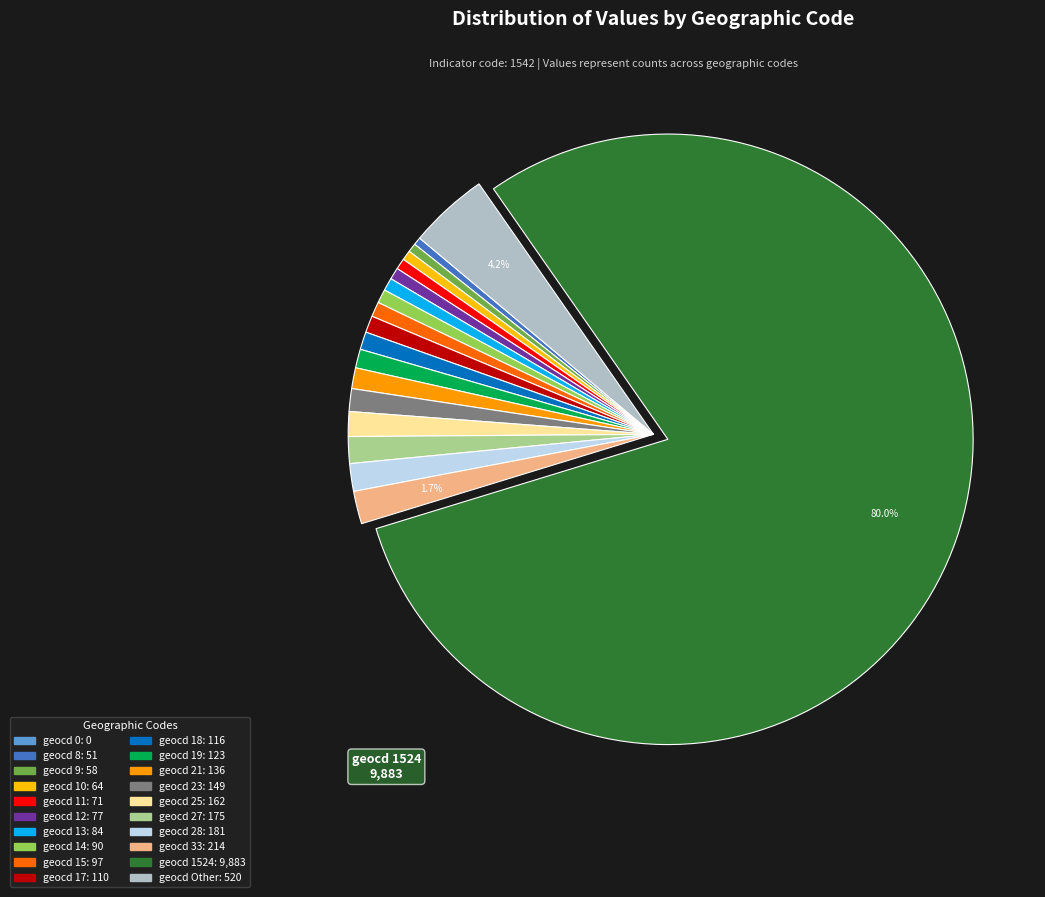

To the nearest percent, what is the average slice percentage?

5%